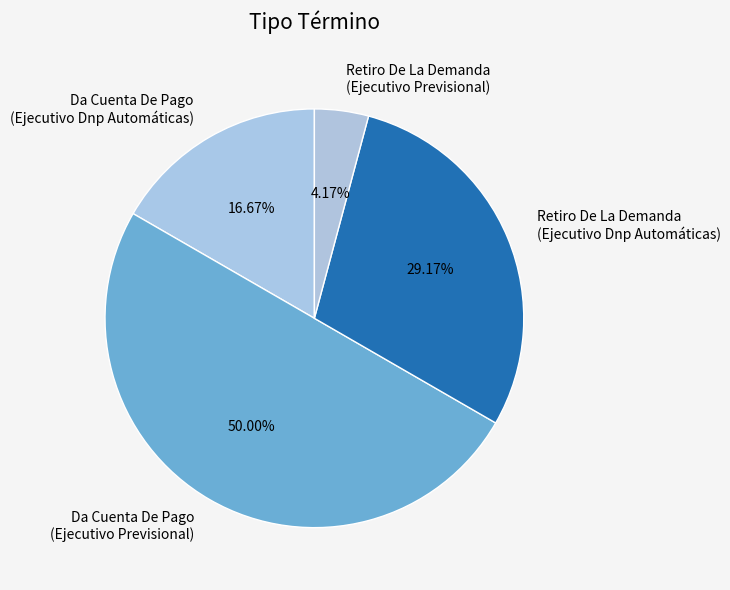

To the nearest percent, what is the average slice percentage?

25%